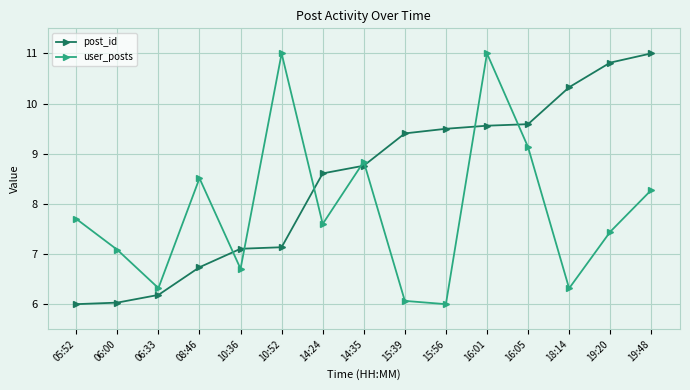

Which series has the largest total across all categories?

post_id